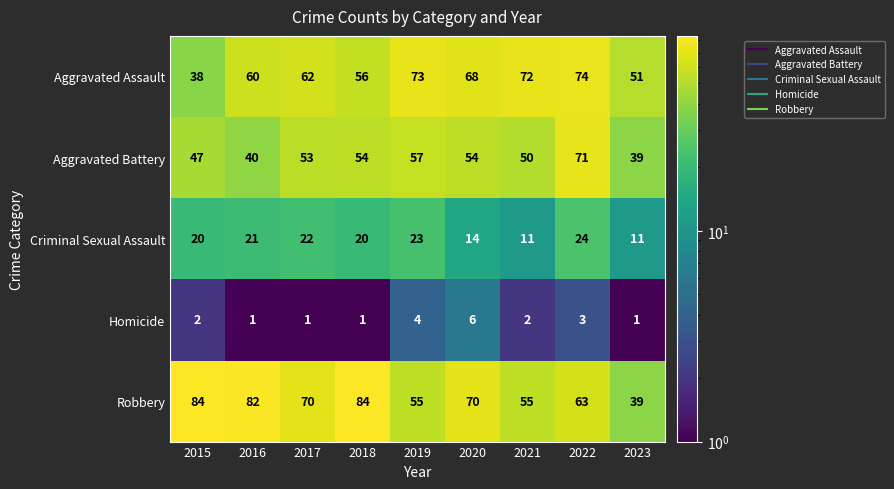

Where is Homicide nearest to the value 3?

2022